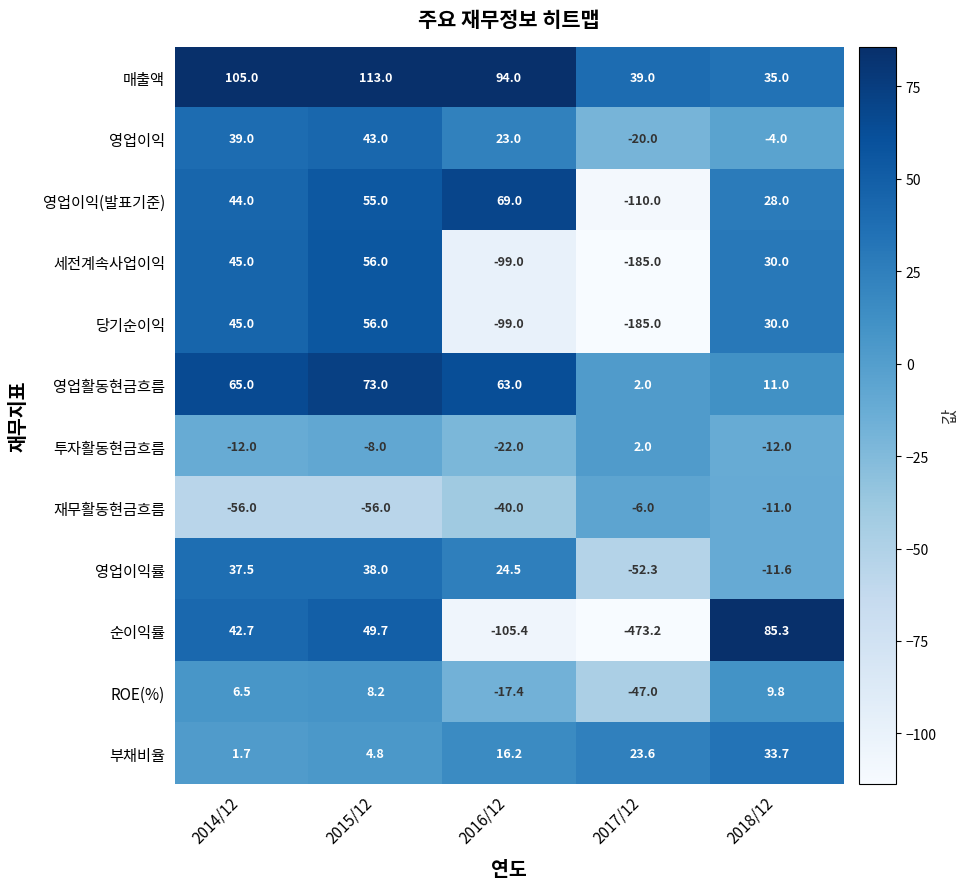

At which label does 당기순이익 first exceed 30?

2014/12